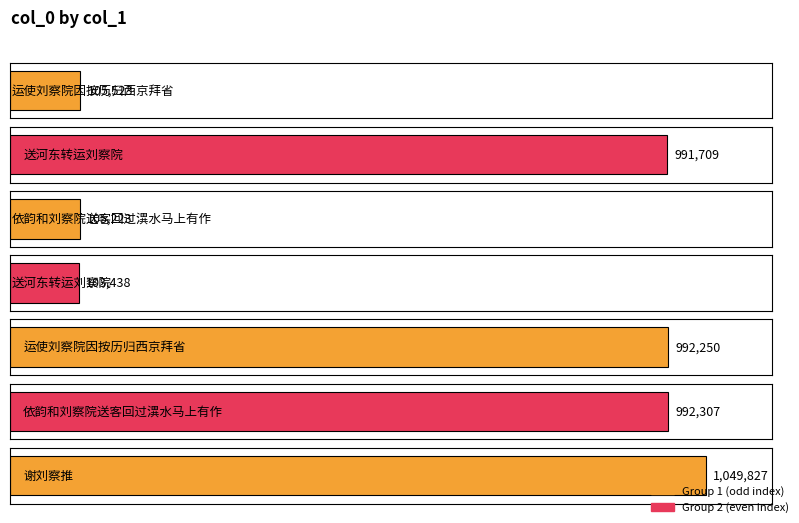

Which label corresponds to the smallest value in the chart?

送河东转运刘察院